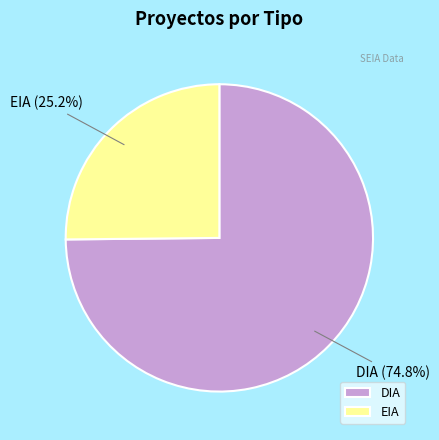

Is EIA the majority of the pie?

No